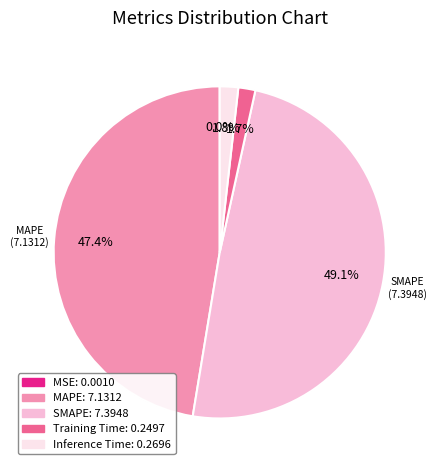

Is there any slice that represents more than half of the pie?

No